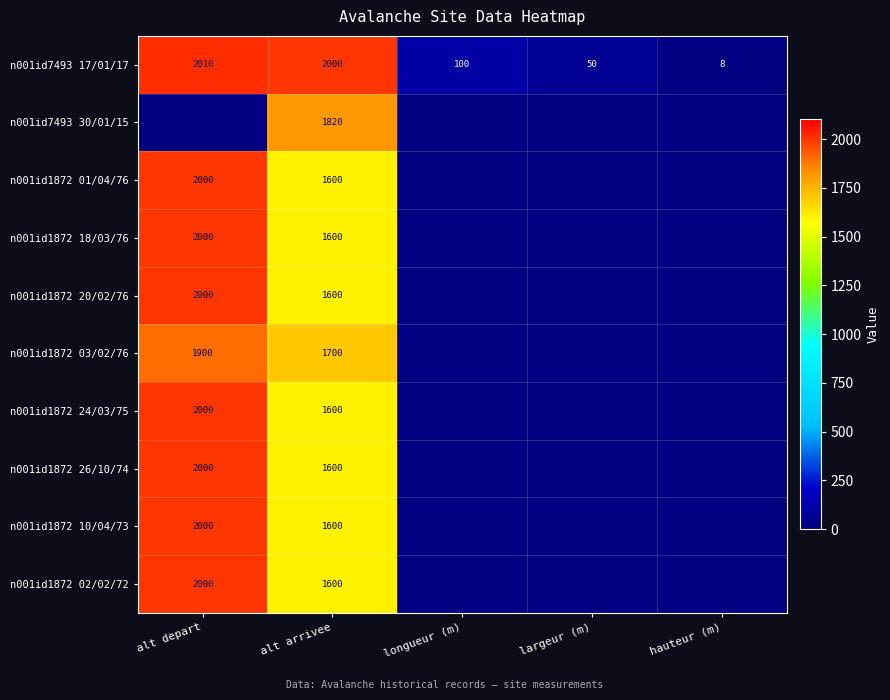

Is it true that n001id1872 26/10/74 equals 1600 at alt arrivee?

True